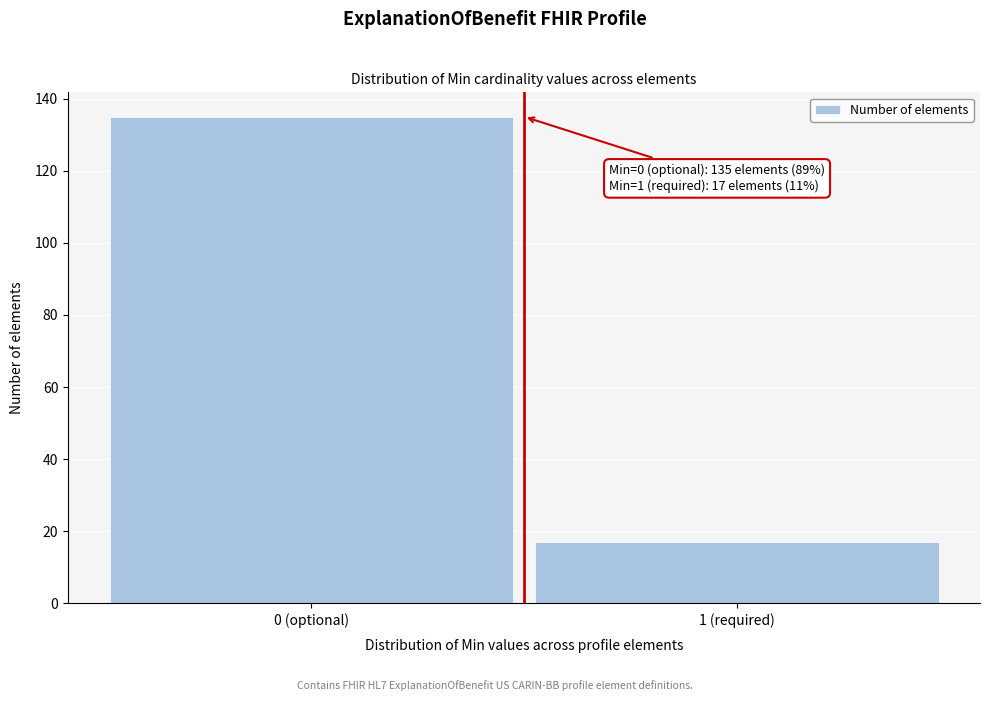

Reading left to right, list all the values displayed in this chart.

0 (optional)=135	1 (required)=17